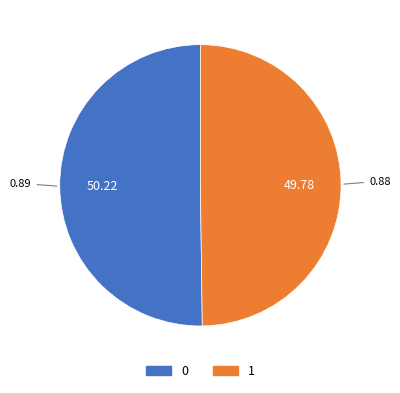

Count the number of slices in the pie.

2